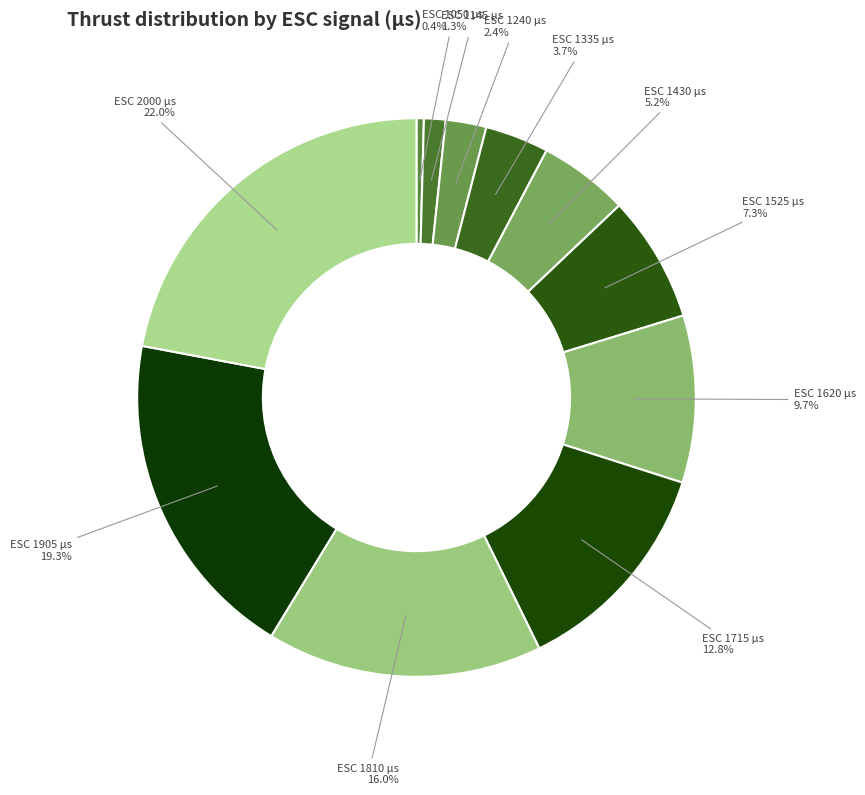

How many segments does this pie chart have?

11